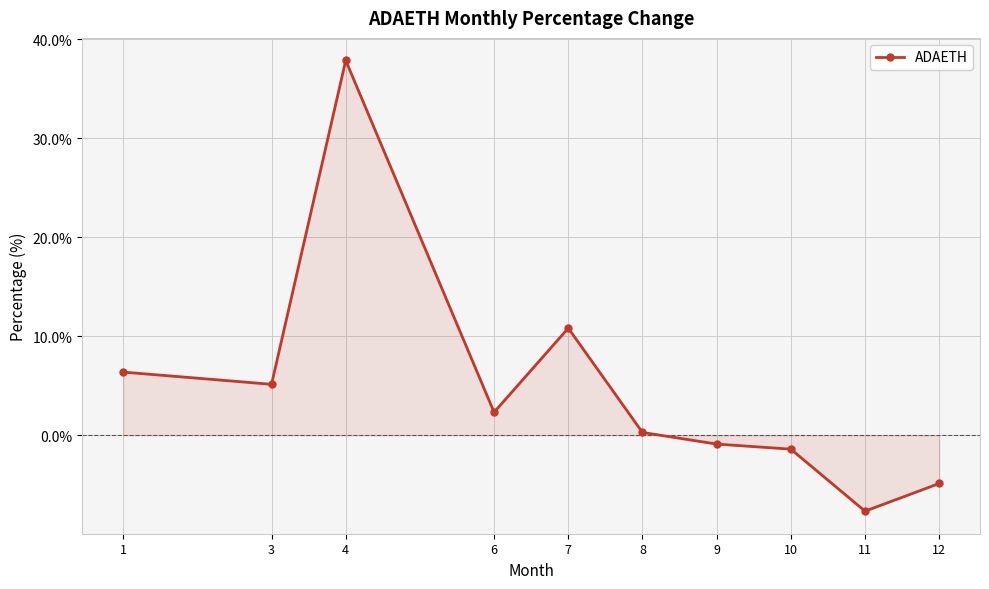

At which category does the chart reach its minimum across all series?

11